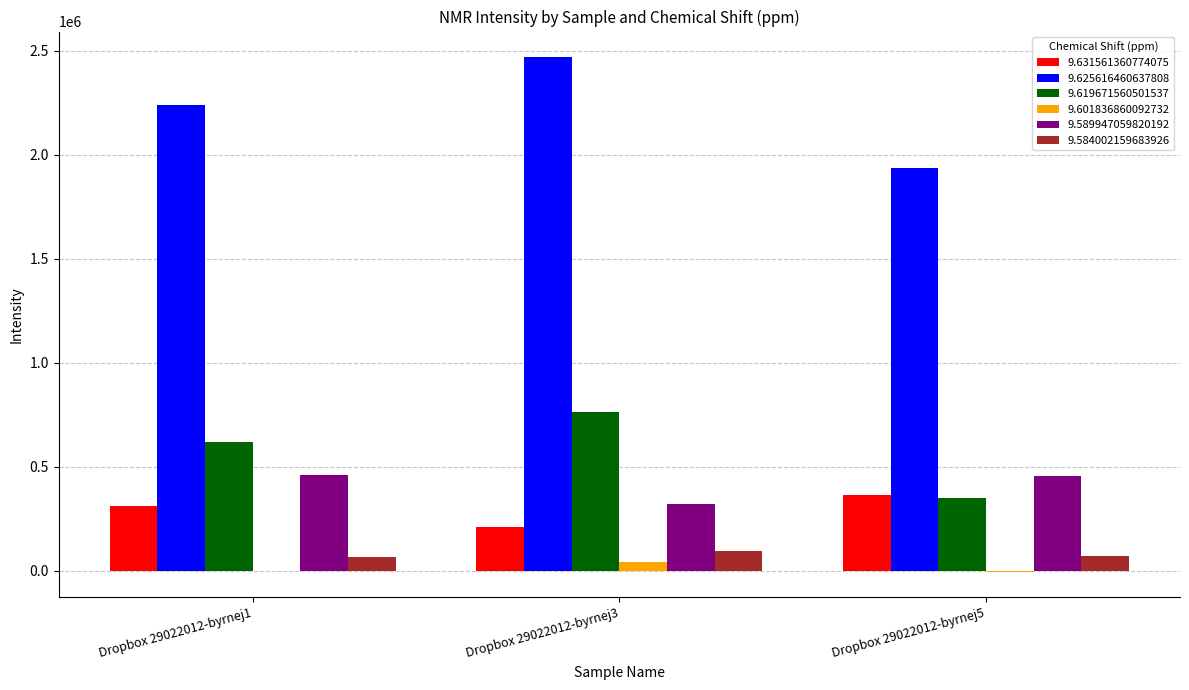

What are all the series names shown in the legend?

9.631561360774075, 9.625616460637808, 9.619671560501537, 9.601836860092732, 9.589947059820192, 9.584002159683926